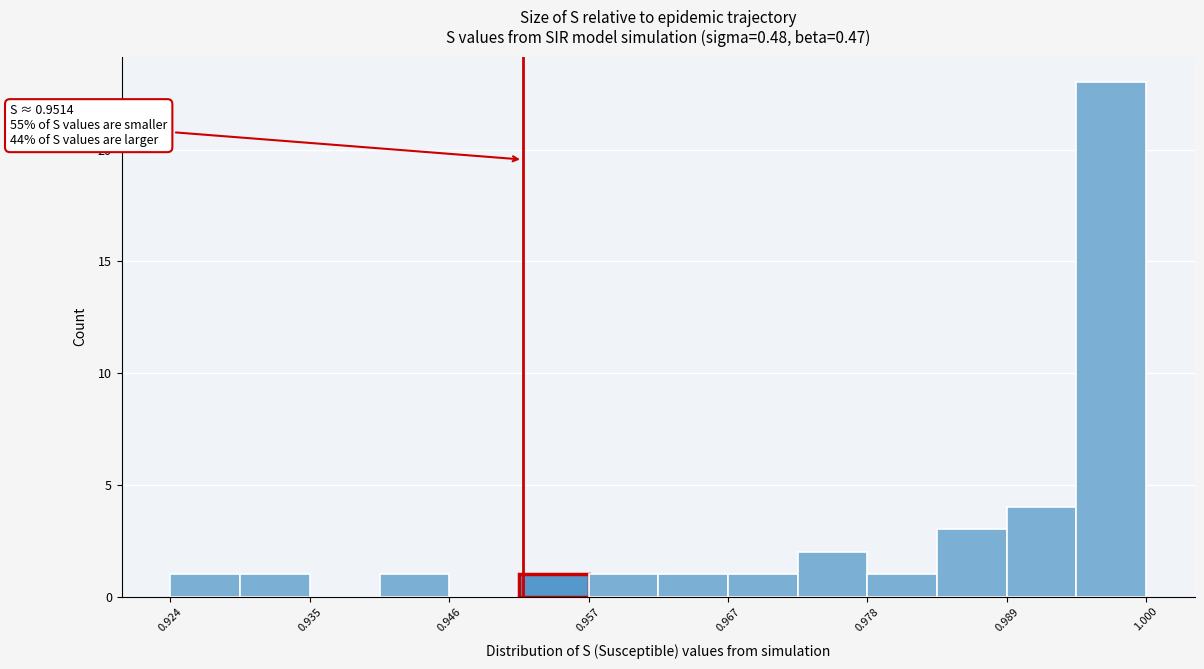

Around what value on the x-axis is the tallest bar? Give the approximate position of its centre, as read against the axis.

0.998